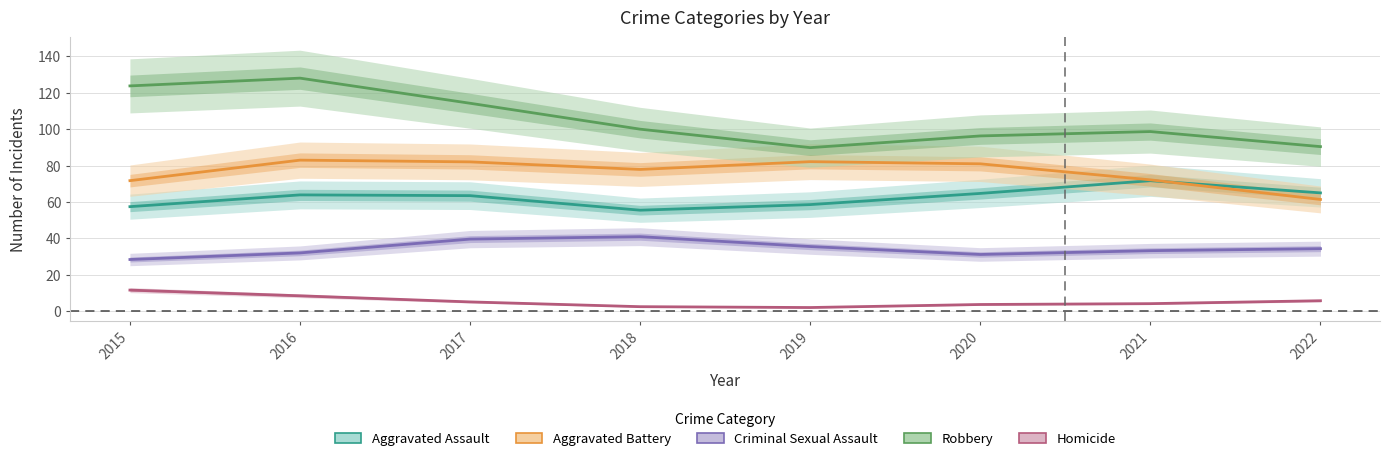

At 2021, list the series in order from smallest to largest.

Homicide, Criminal Sexual Assault, Aggravated Assault, Aggravated Battery, Robbery